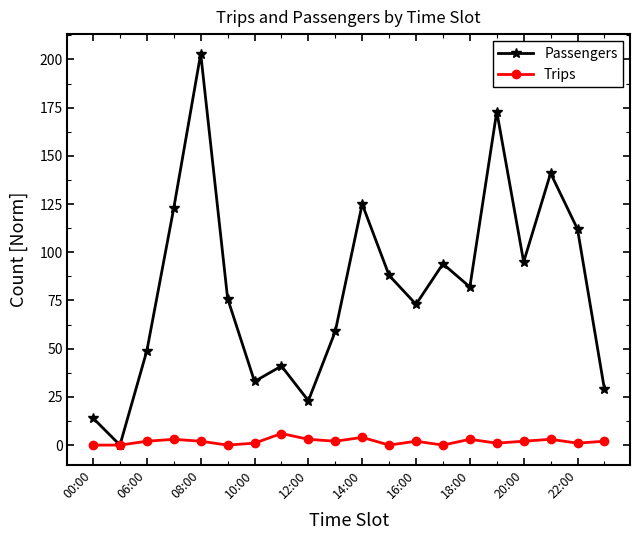

At how many categories does at least one series exceed 120?

5